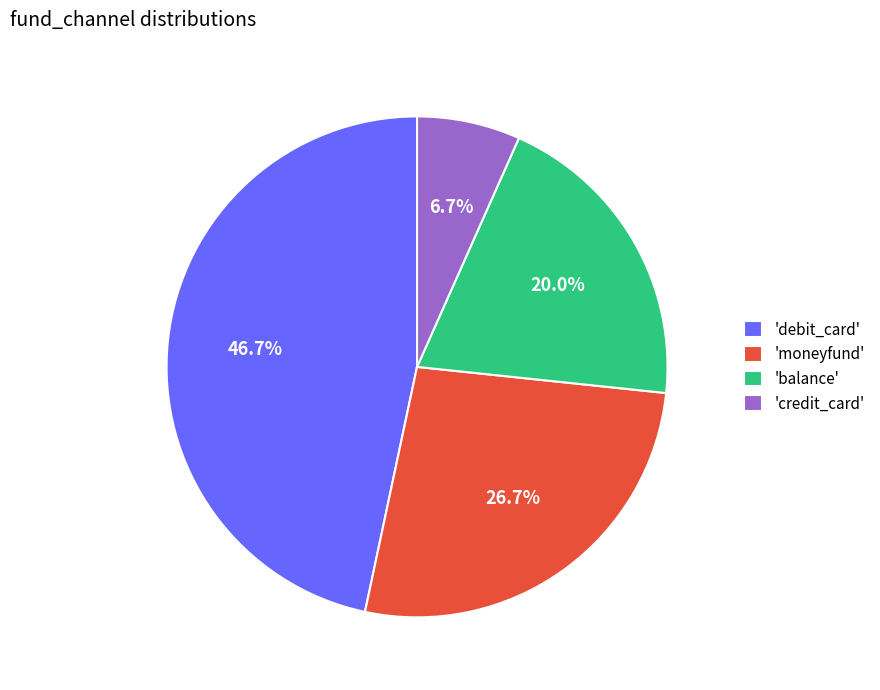

Does 'balance' represent more than half of the total?

No